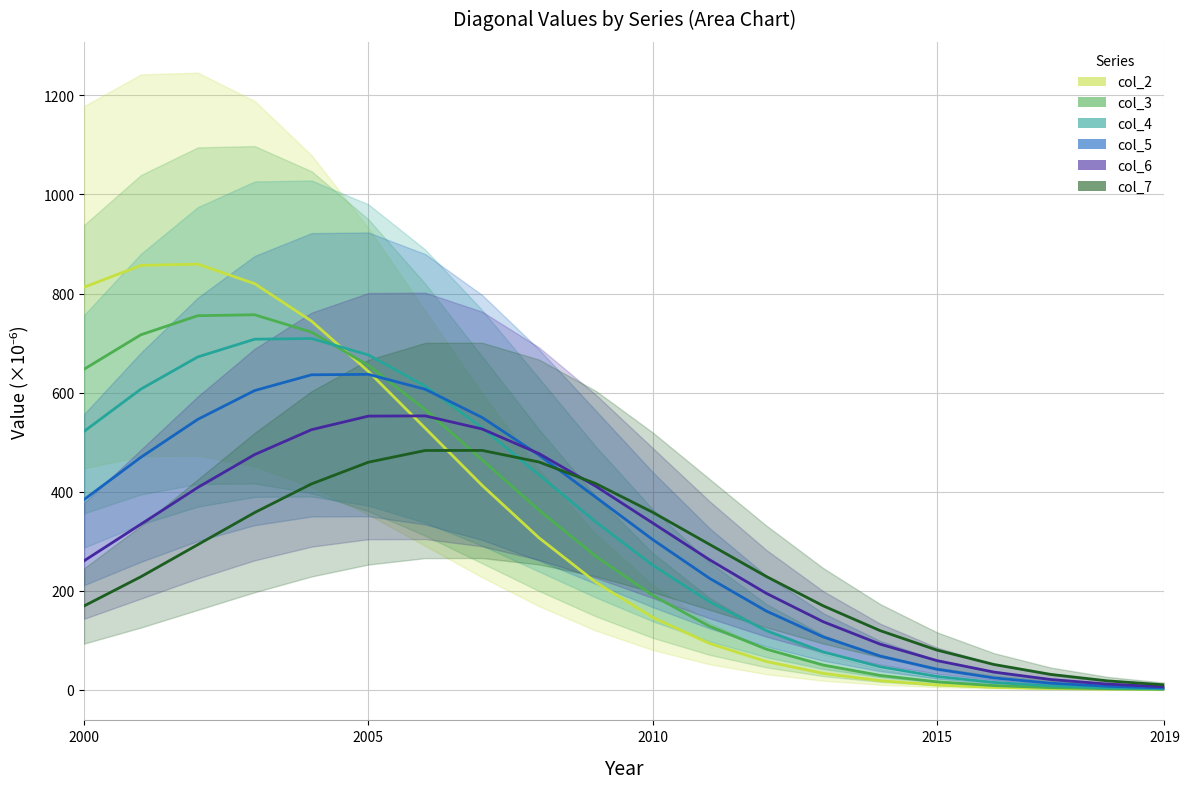

How many lines are shown in the chart?

6